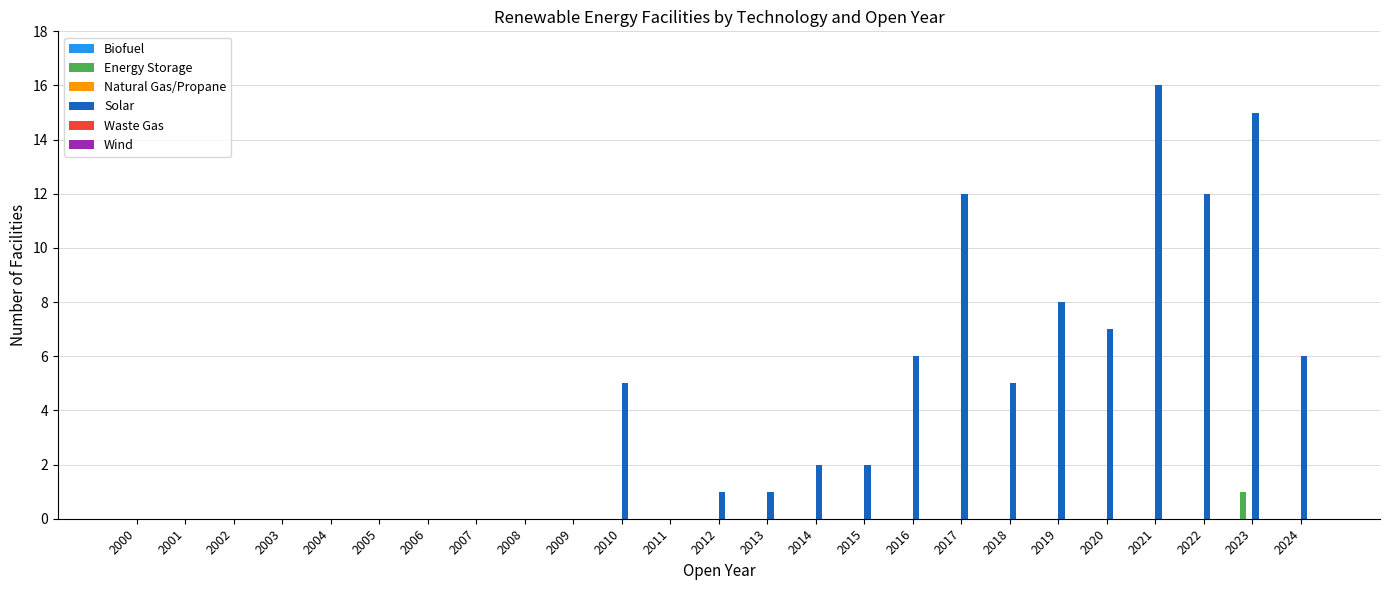

Is the value of Energy Storage at 2018 greater than the value of Solar at 2018?

No